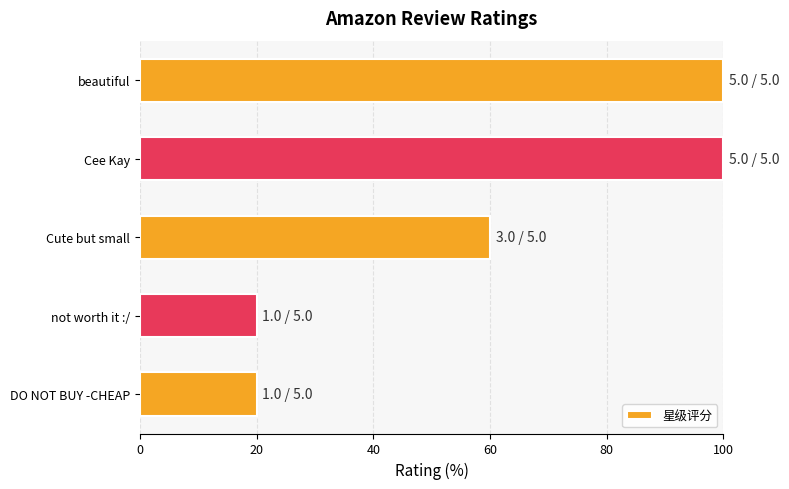

Approximately how many times larger is the value at Cute but small compared to Cee Kay?

0.6